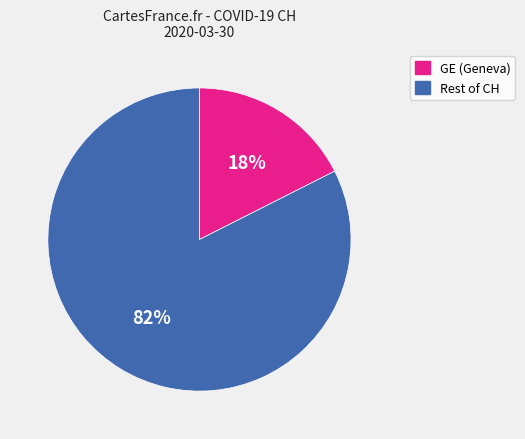

To the nearest percent, what percentage of the pie is Rest of CH?

82%